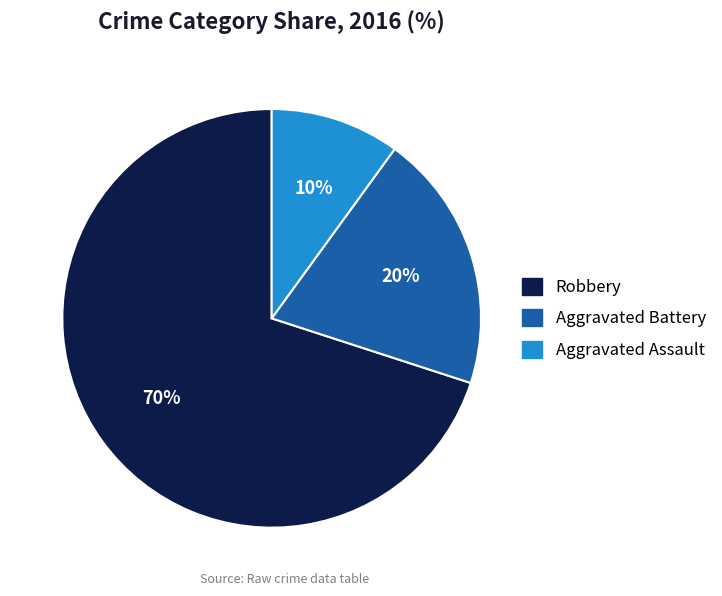

To the nearest percent, what is the difference between the Aggravated Assault and Robbery slice percentages?

60%